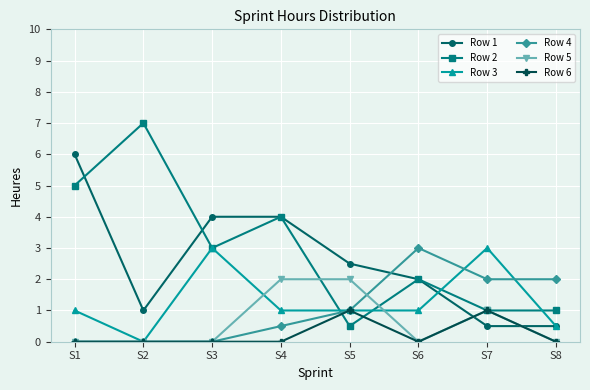

True or false: Row 5 and Row 1 cross at least once.

True